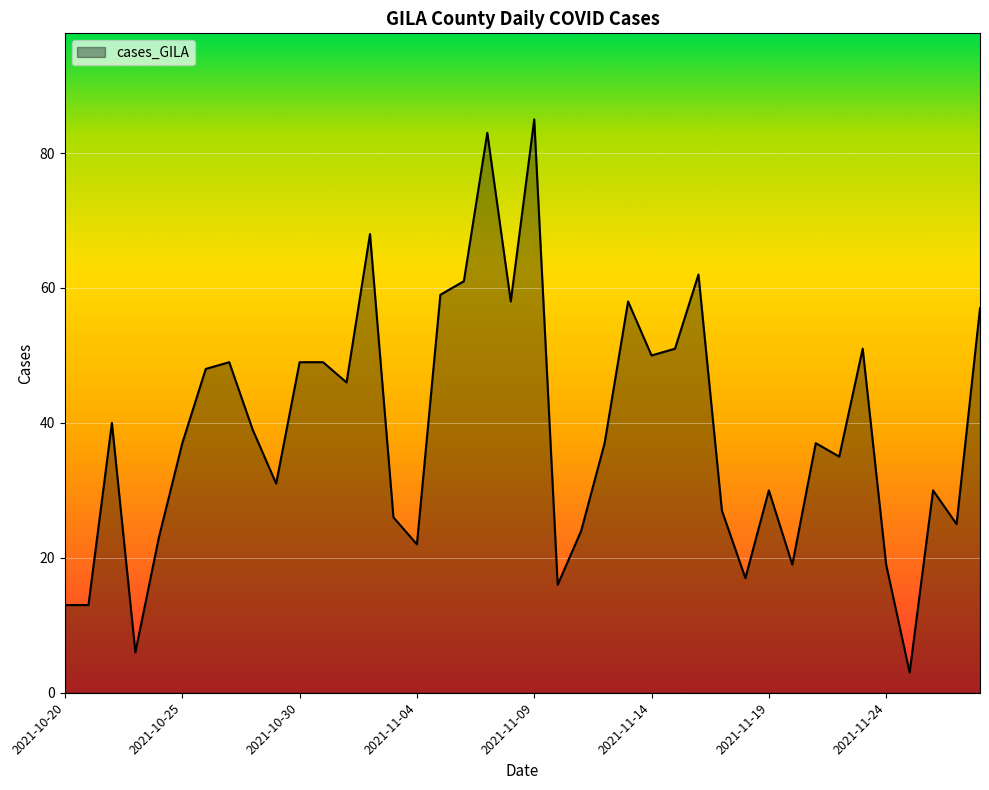

What is the minimum value shown in the chart?

3